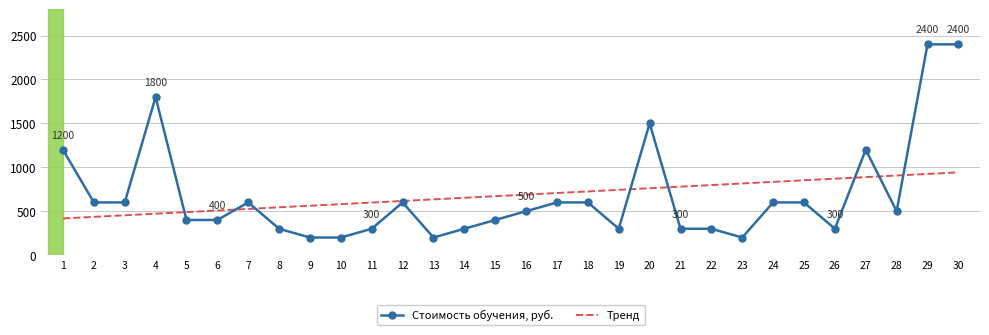

What is the change in value from 24 to 27?

+600